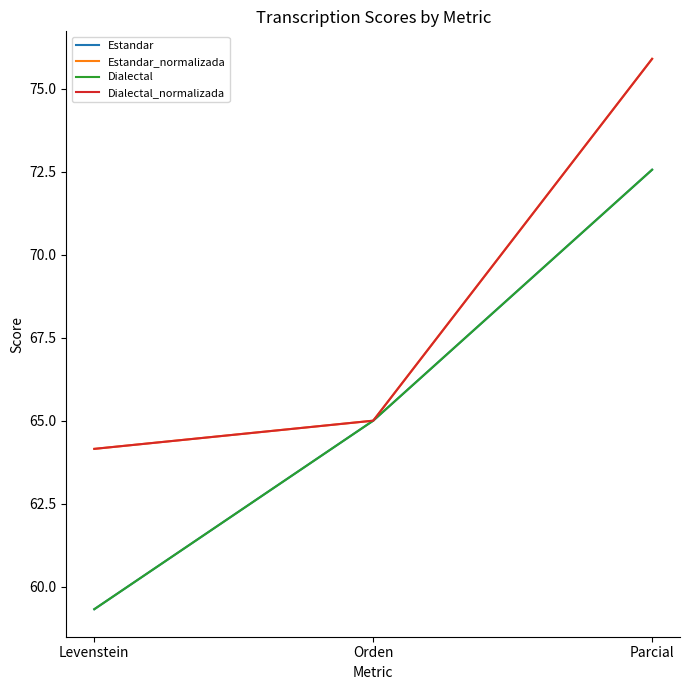

Is this an area chart (filled region under the line)?

No